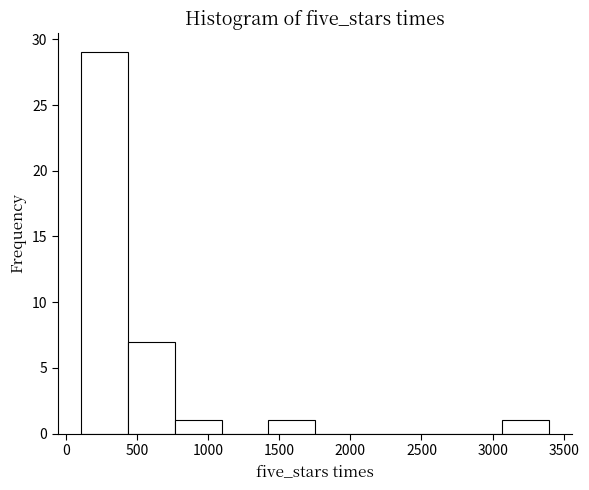

Reading left to right, transcribe this chart: for each bar, give the range it covers on the x-axis and its height. Neither the bar edges nor the heights are printed on the chart, so give them approximately, as read against the axes.

100 to 450: 29
450 to 750: 7
750 to 1100: 1
1100 to 1400: 0
1400 to 1750: 1
1750 to 2100: 0
2100 to 2400: 0
2400 to 2750: 0
2750 to 3050: 0
3050 to 3400: 1